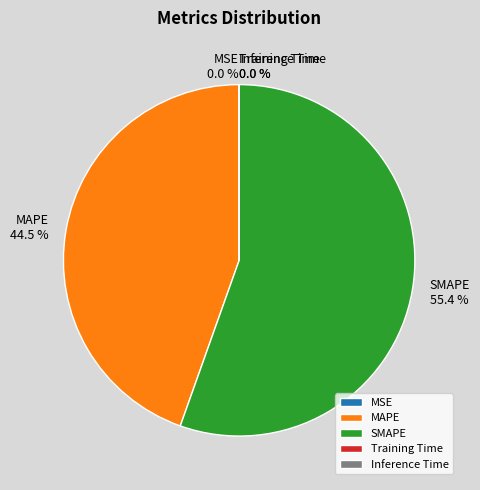

Which category accounts for the majority?

SMAPE